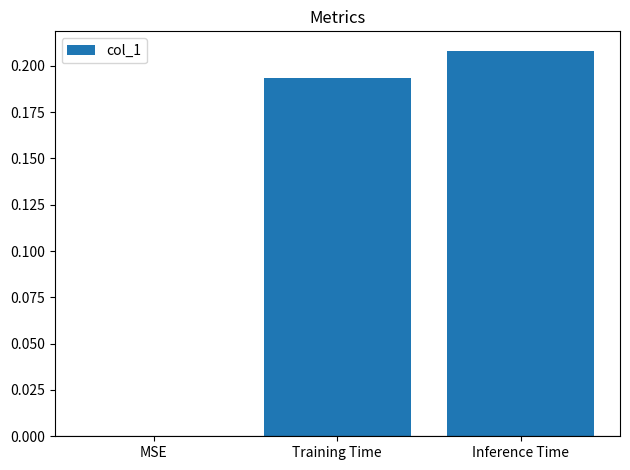

Which category has the highest value across all series?

Inference Time